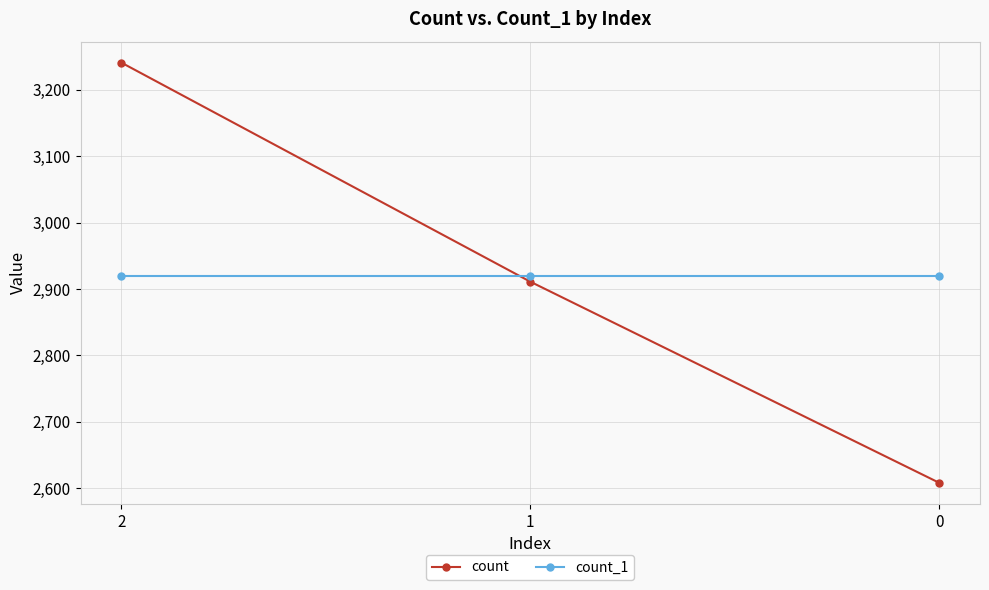

What is the average value of the count series?

2920